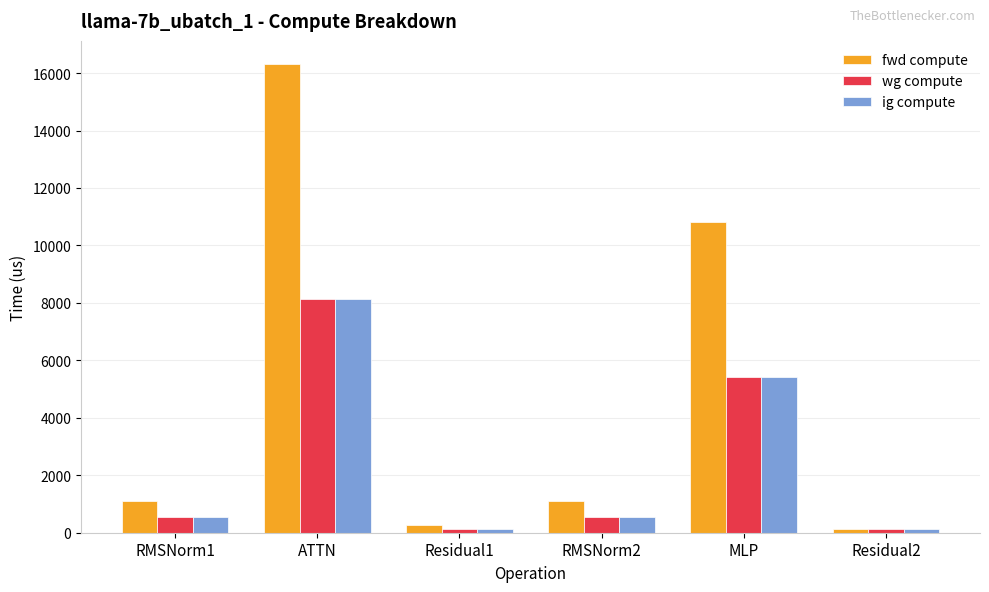

The value of fwd compute at RMSNorm2 is 1119.5. True or false?

True